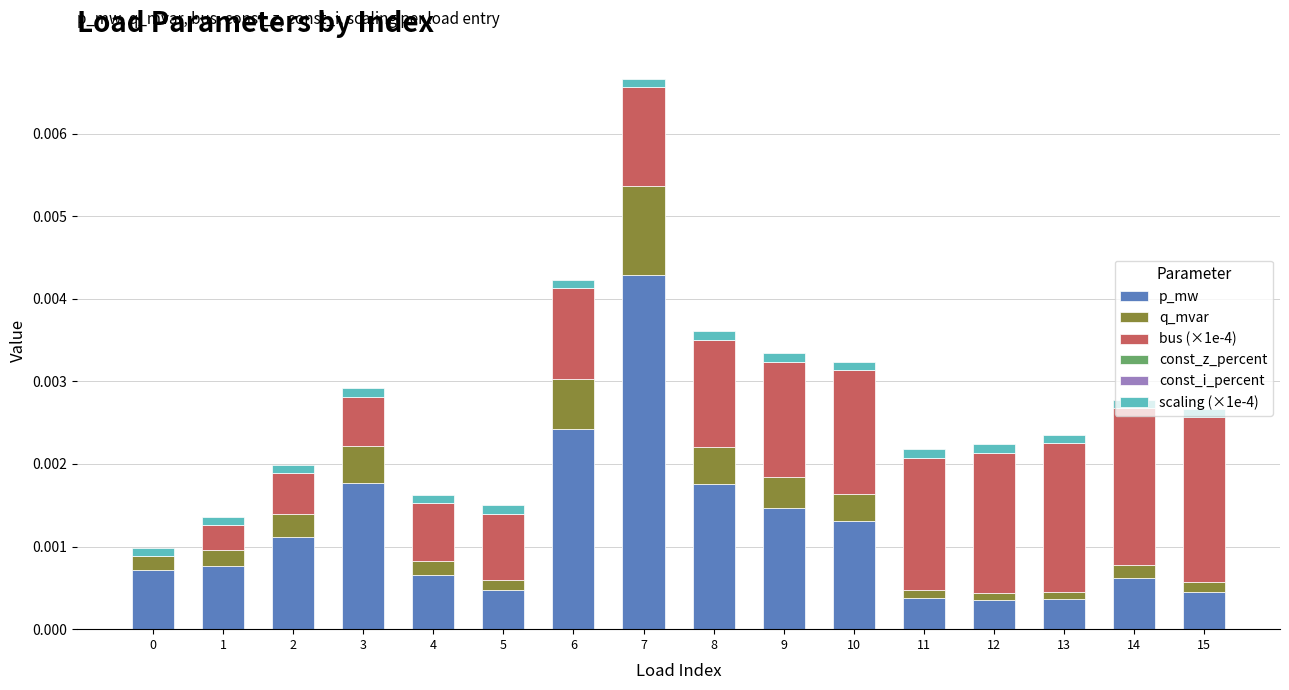

Are the bars grouped side by side (vs. stacked)?

No